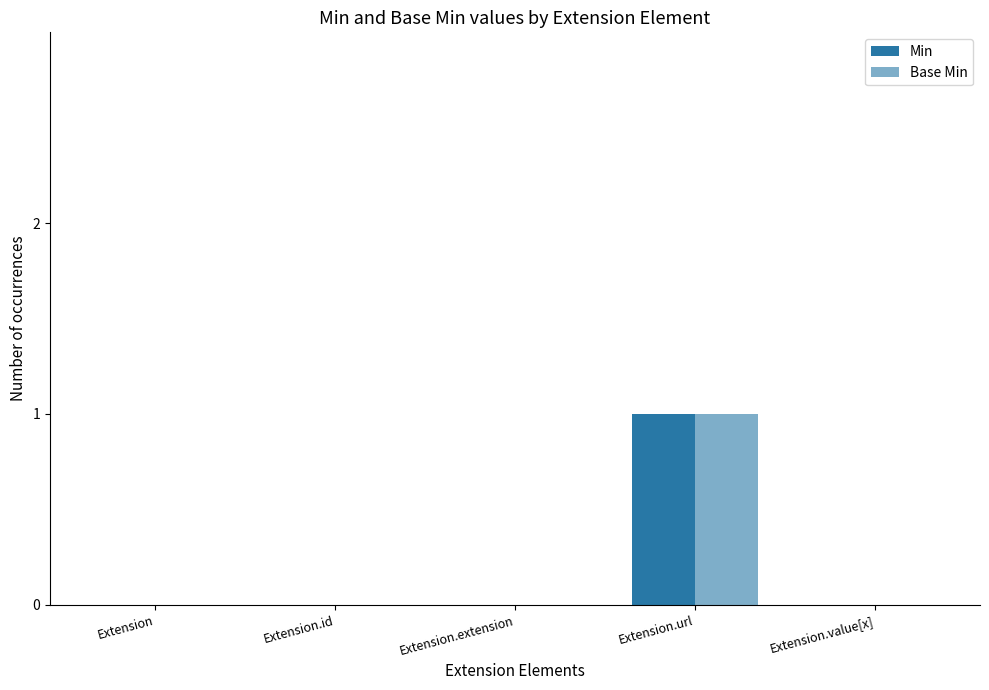

How many groups of bars are there?

5